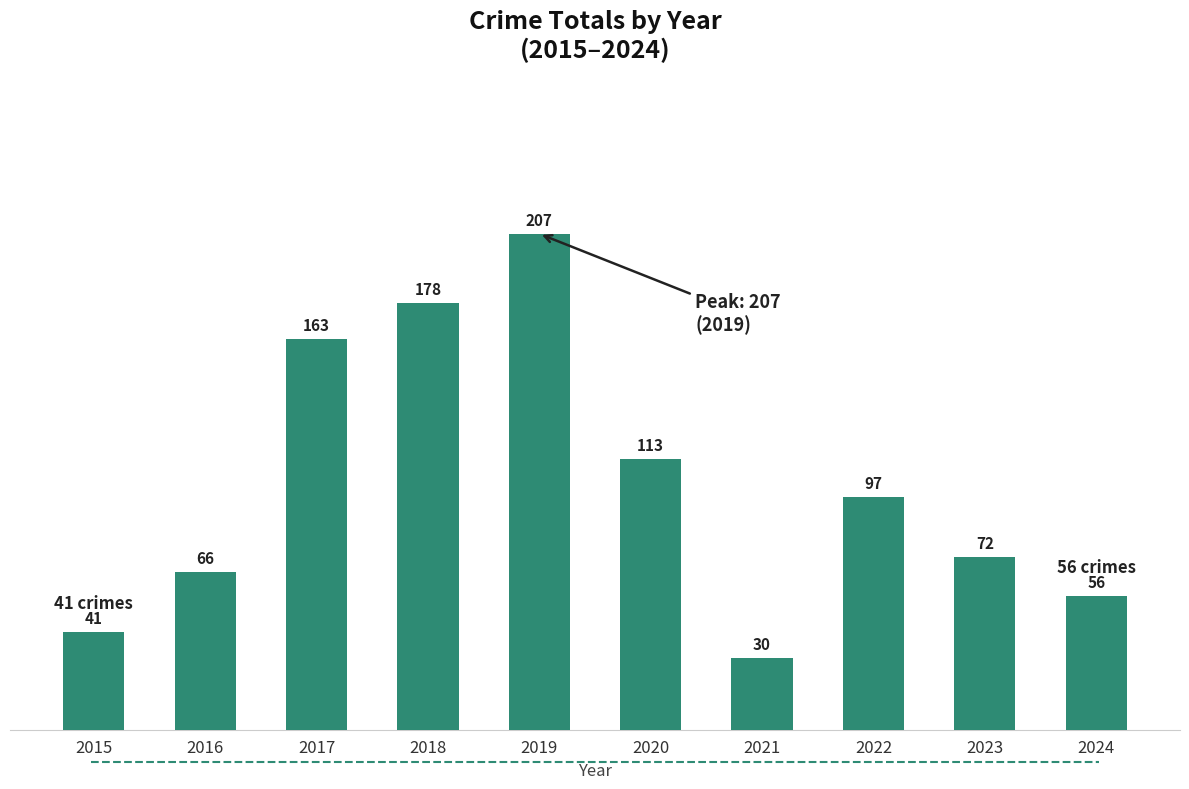

How many data points are less than 97?

5